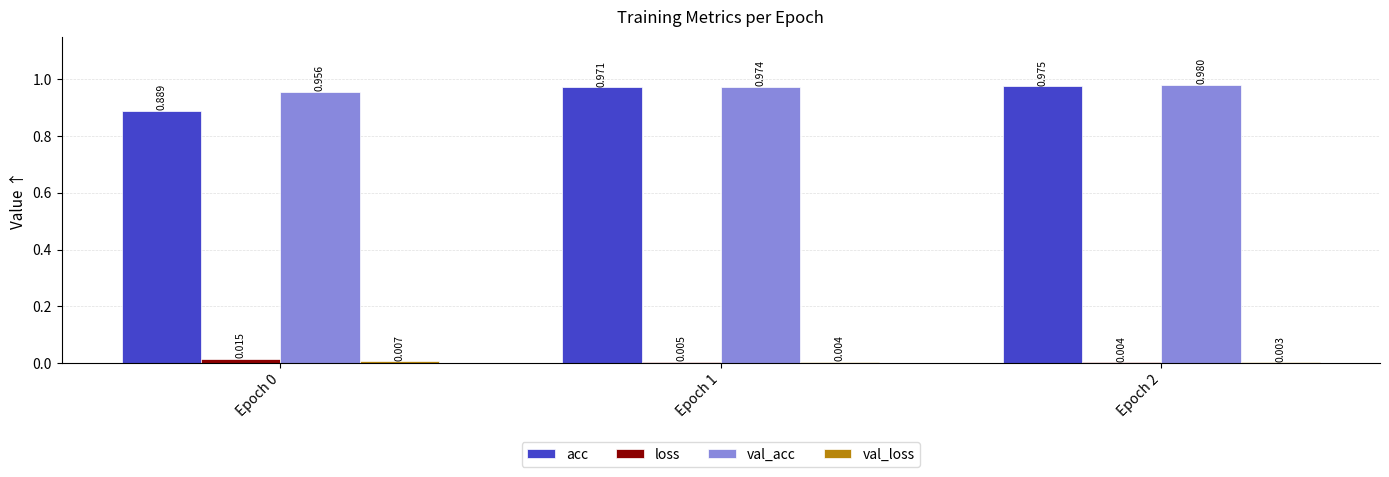

Is the value of acc at Epoch 0 greater than the value of val_acc at Epoch 1?

No